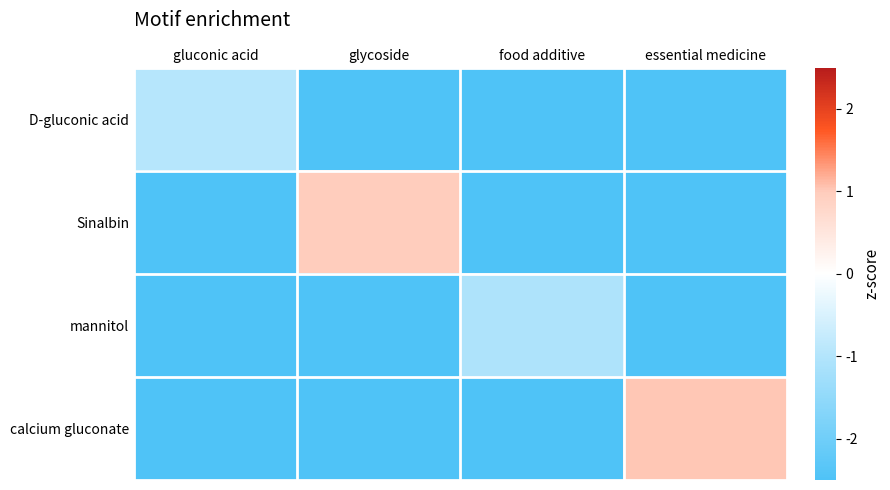

At which category is the sum across all series the highest?

essential medicine